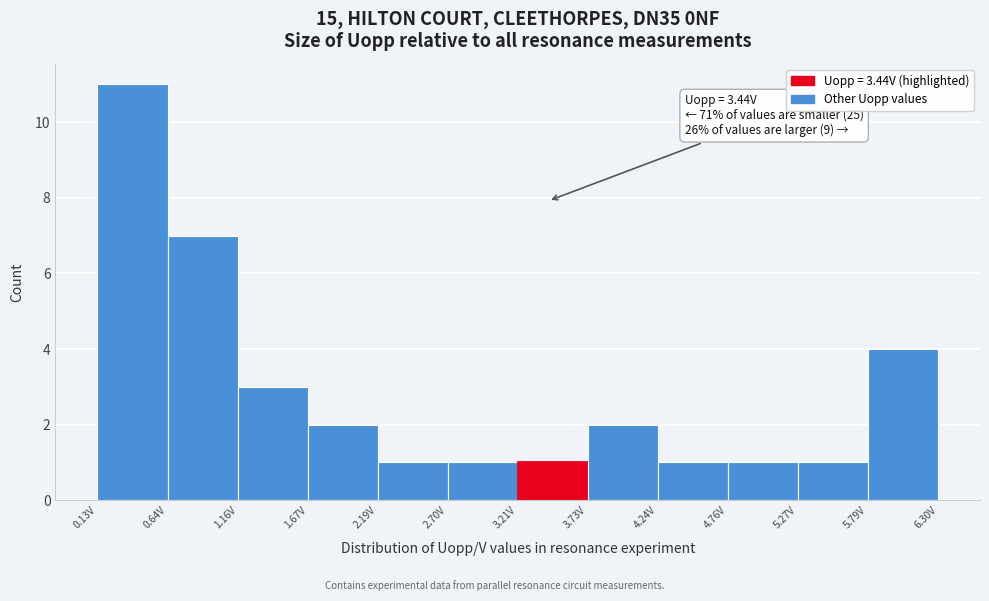

Which range on the x-axis has the tallest bar?

0.1 to 0.6